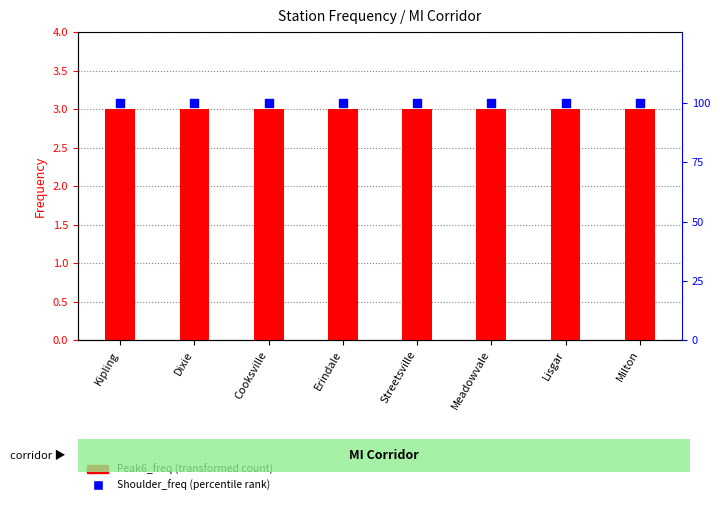

At which category is the sum across all series the highest?

Kipling